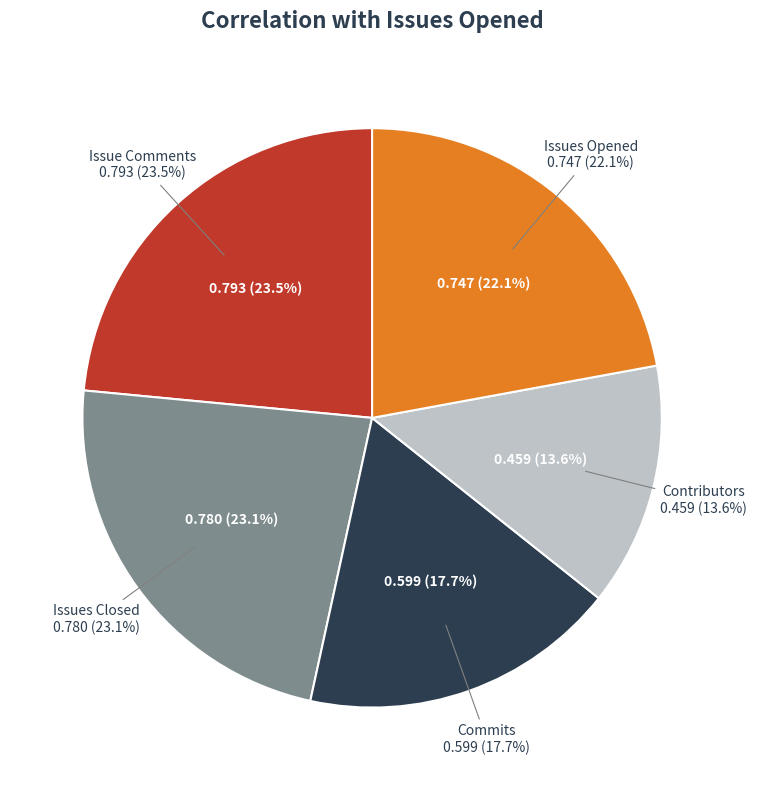

Which category has the smallest portion of the pie?

Contributors